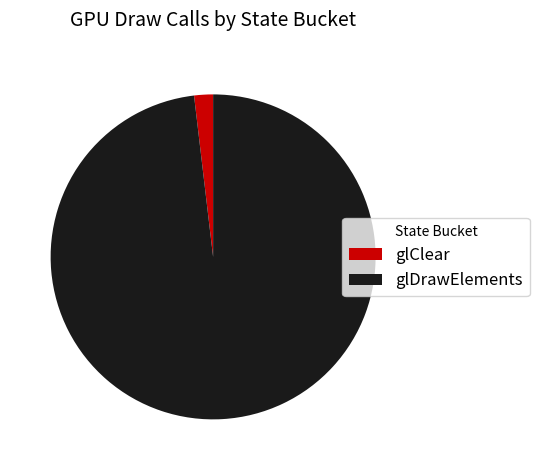

Count the number of slices in the pie.

2